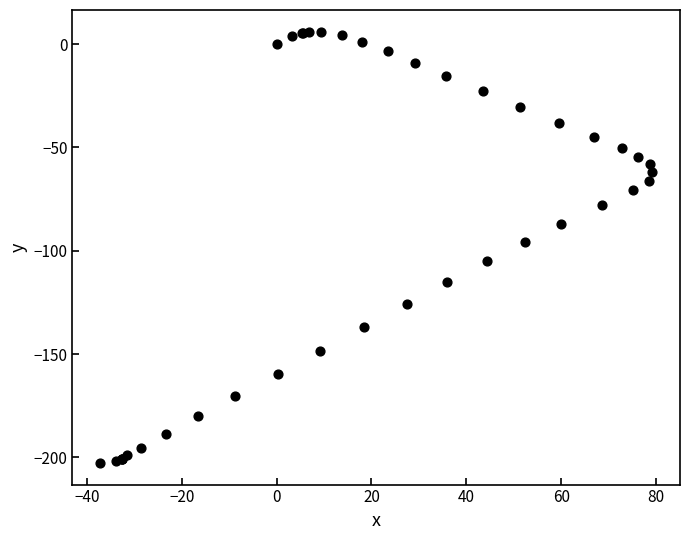

What Y value in the scatter plot is closest to -98?

-95.5